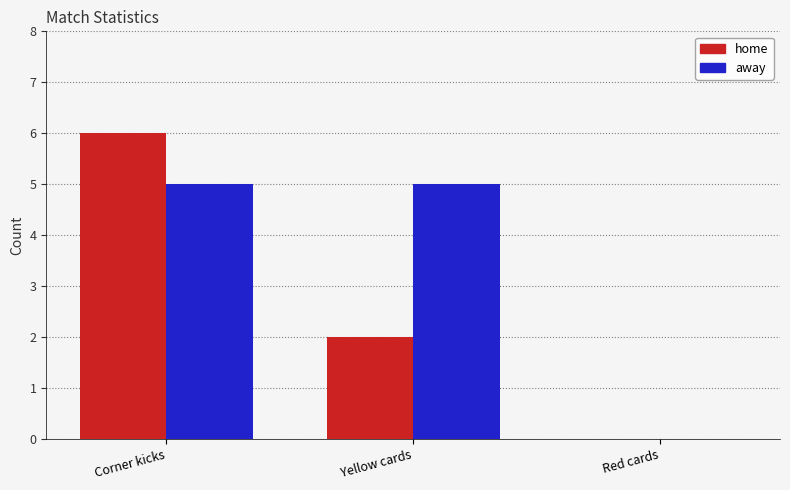

What are all the series names shown in the legend?

home, away